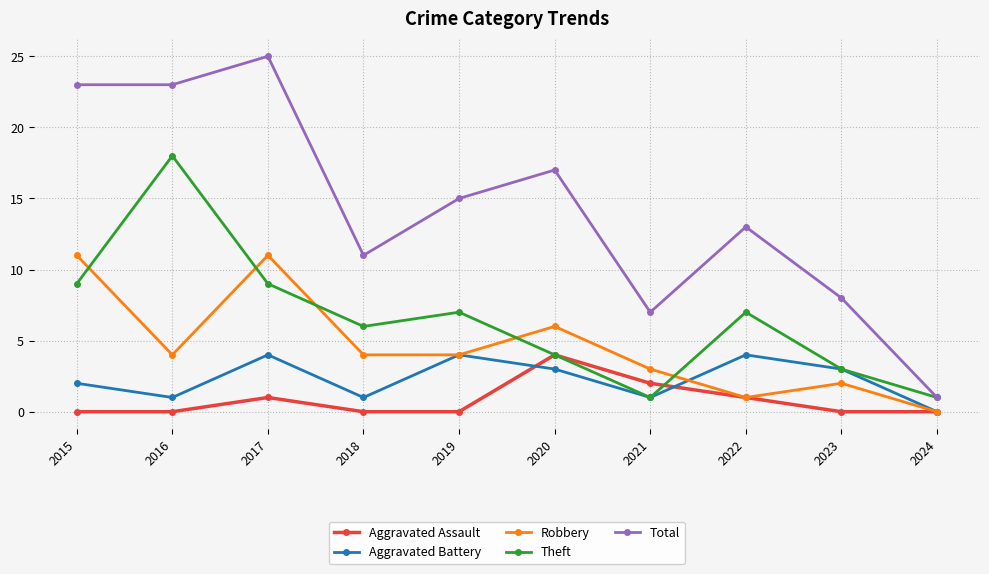

True or false: Aggravated Battery and Total intersect in this chart.

False